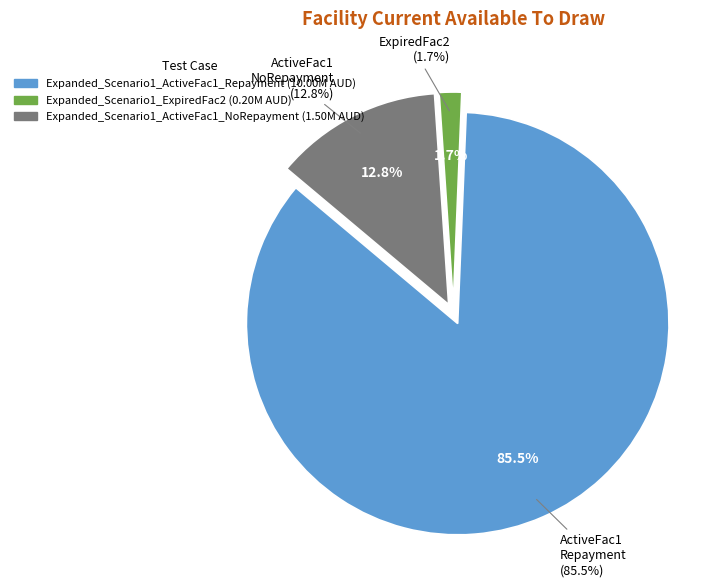

To the nearest percent, what is the difference between the Expanded_Scenario1_ExpiredFac2 and Expanded_Scenario1_ActiveFac1_Repayment slice percentages?

84%